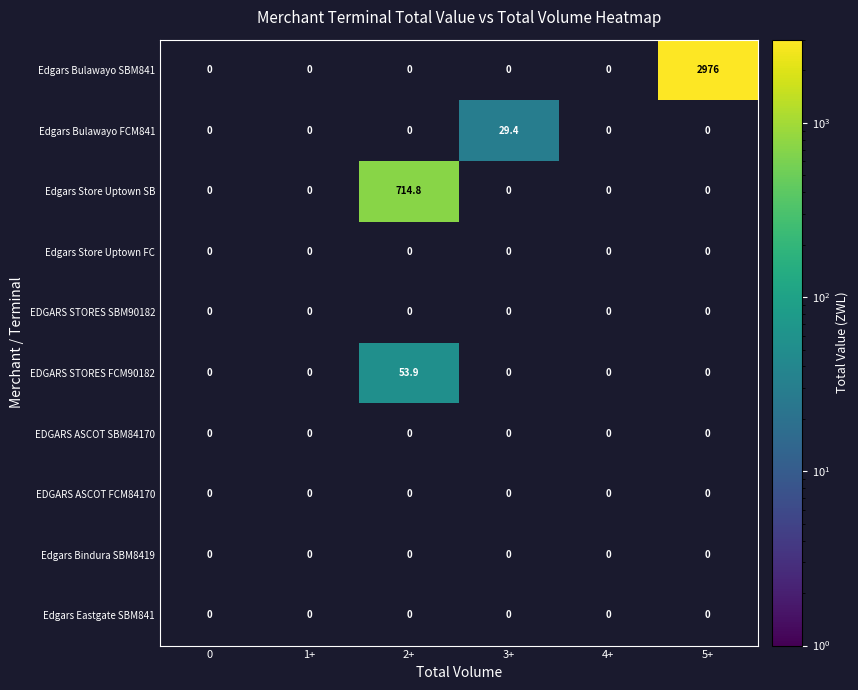

Rank the series at 1+ from highest to lowest value.

Edgars Bulawayo SBM841, Edgars Bulawayo FCM841, Edgars Store Uptown SB, Edgars Store Uptown FC, EDGARS STORES SBM90182, EDGARS STORES FCM90182, EDGARS ASCOT SBM84170, EDGARS ASCOT FCM84170, Edgars Bindura SBM8419, Edgars Eastgate SBM841